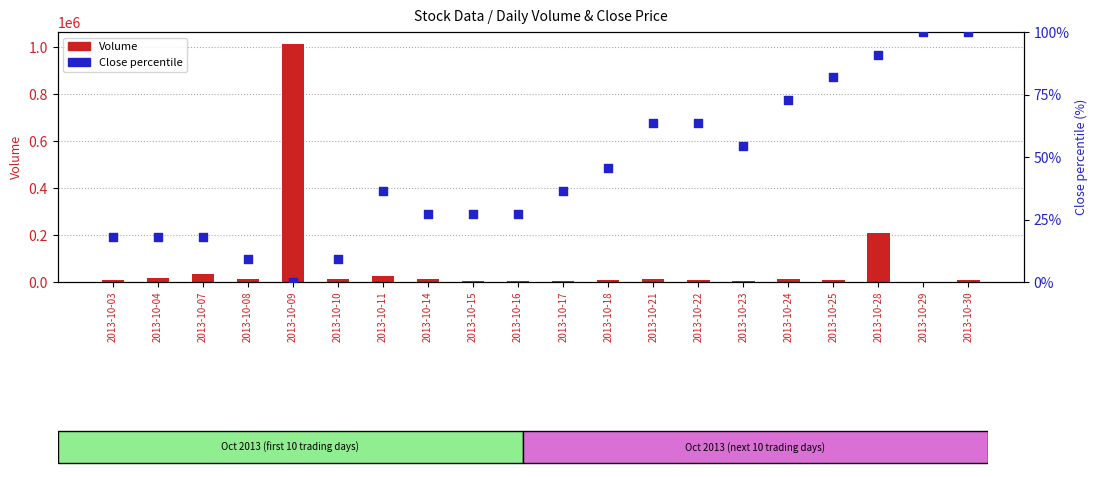

Which series contains the lowest Y value?

Close percentile